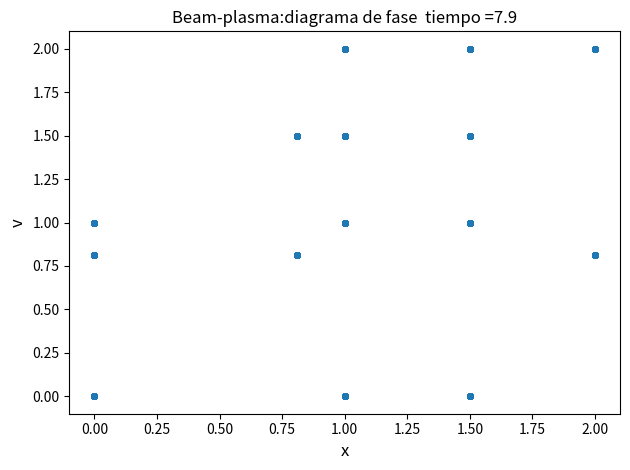

What is the range of Y values (max minus min)?

2.0